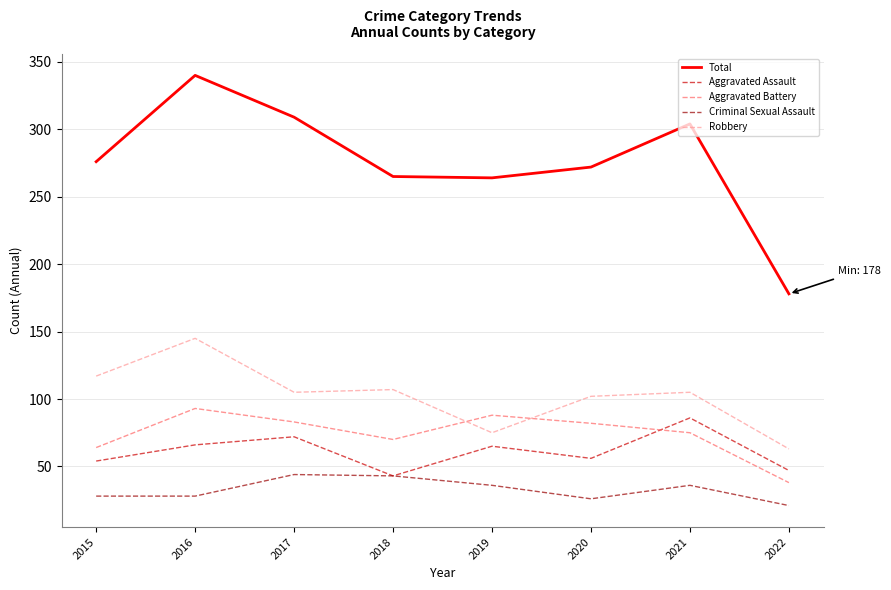

What is the spread (max minus min) of values at 2021?

268